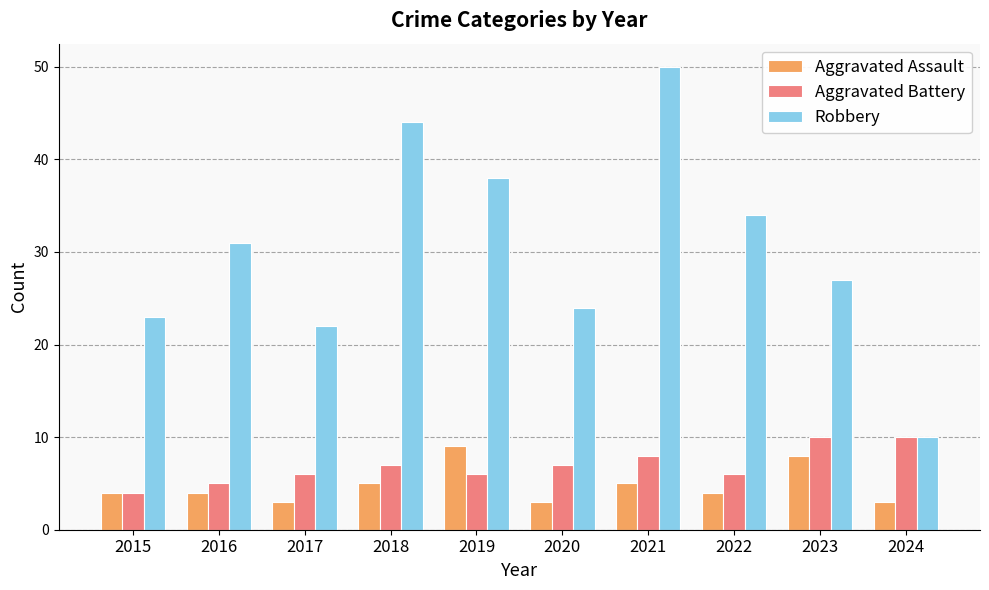

Count the Aggravated Assault values in the range 3 to 5.

8